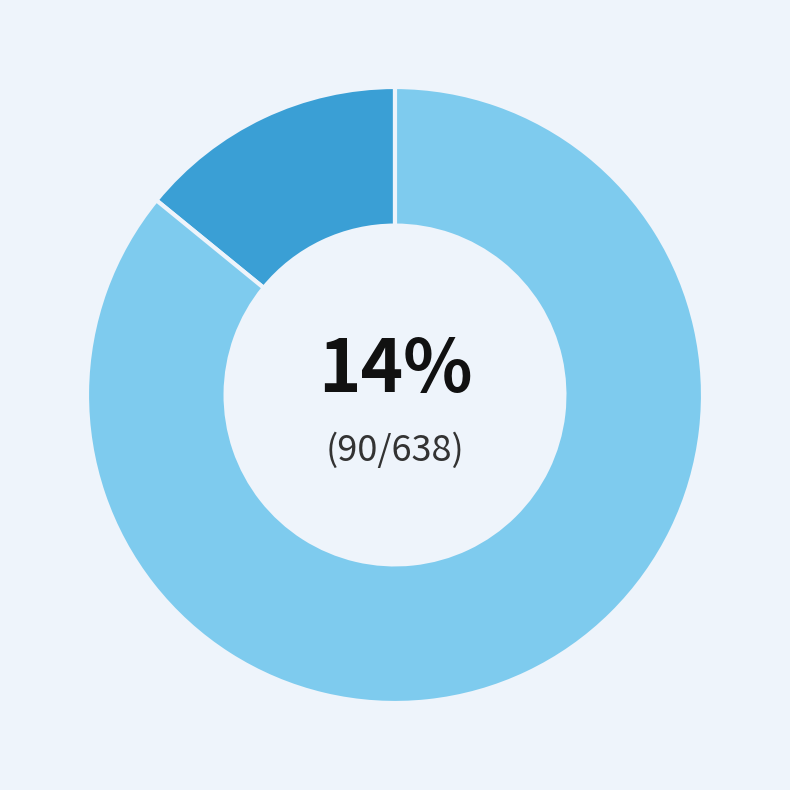

To the nearest percent, what is the difference between the largest and smallest slice percentages?

72%